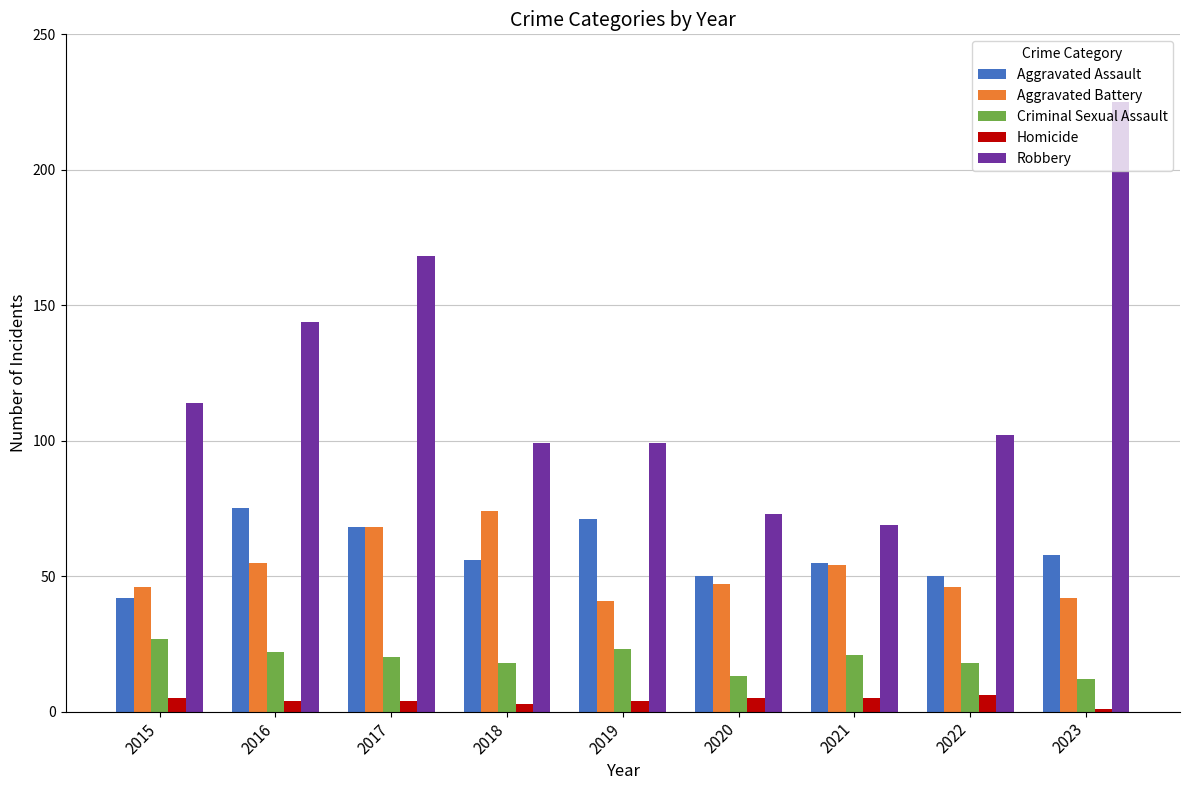

True or false: Aggravated Battery has a value of 96 at 2021.

False